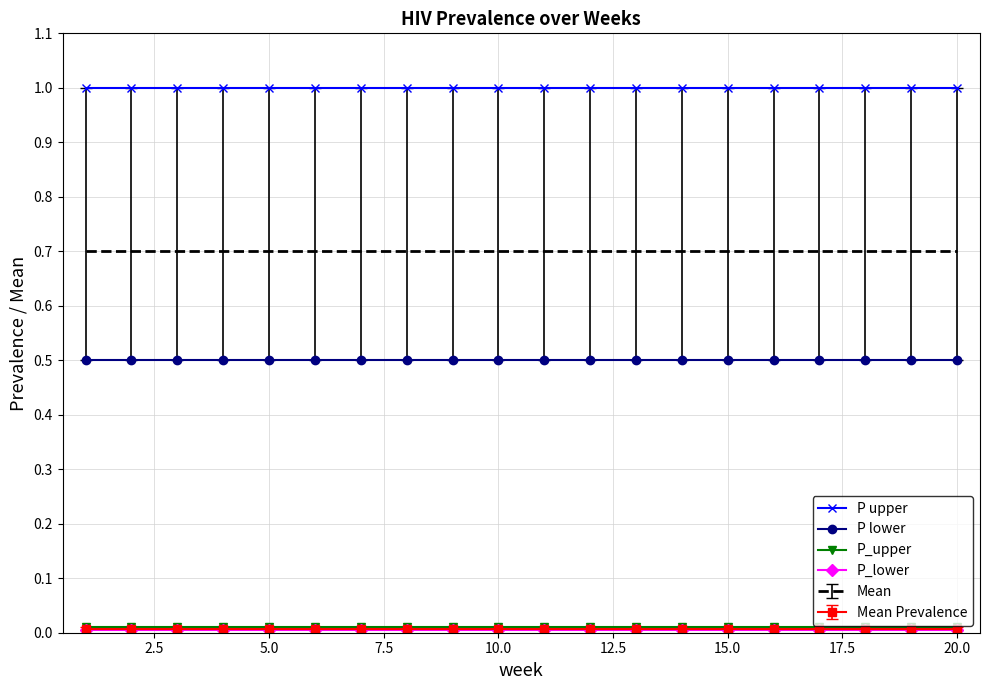

Which series has the largest total across all categories?

P upper